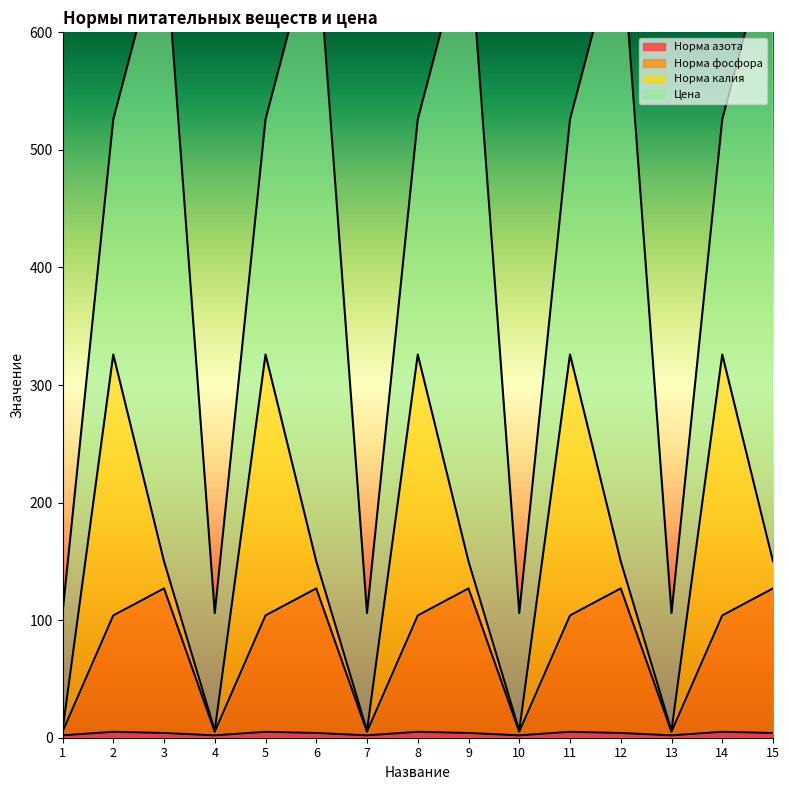

Where is Норма азота nearest to the value 3?

1